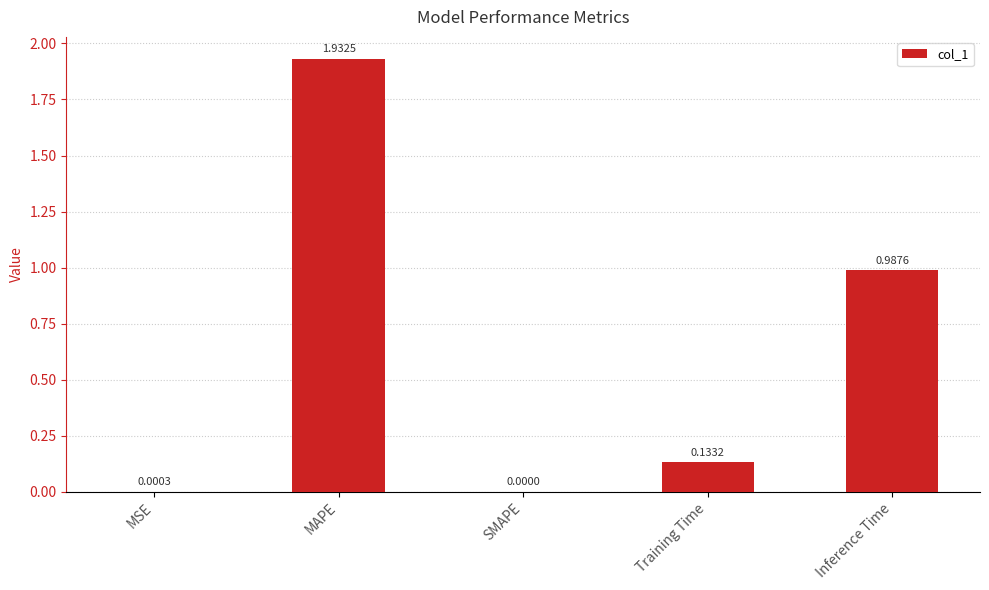

At which category does the chart reach its peak across all series?

MAPE